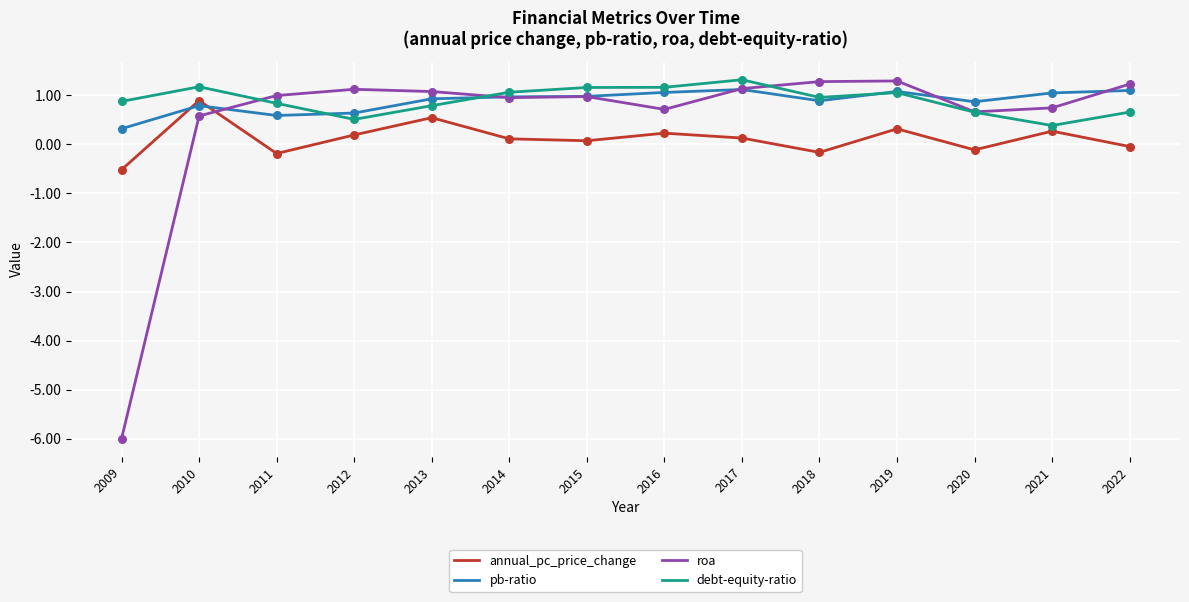

Which series has the widest spread of values?

roa